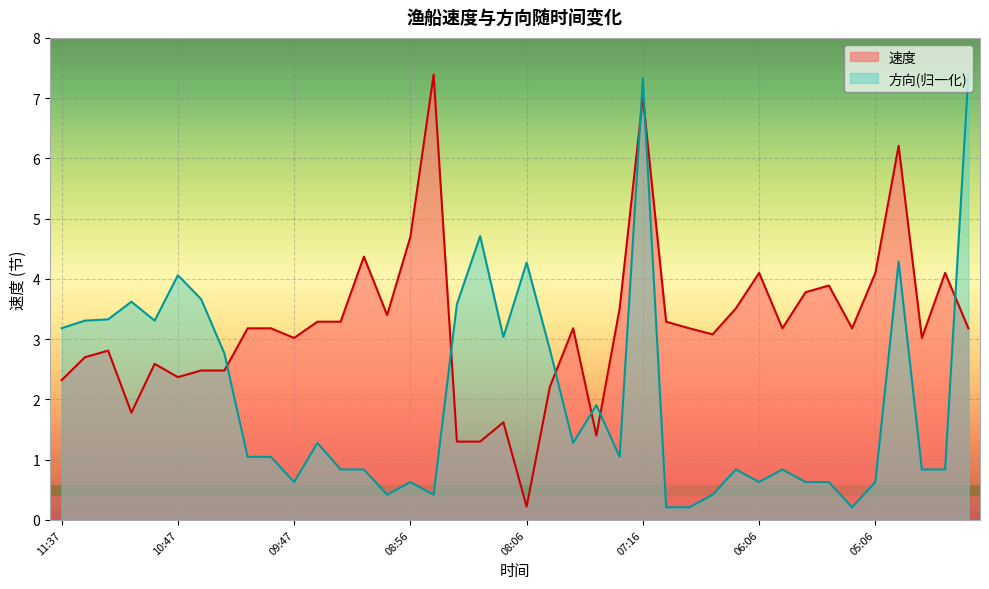

Between which two adjacent categories do 速度 and 方向 first intersect?

10:27 and 10:07